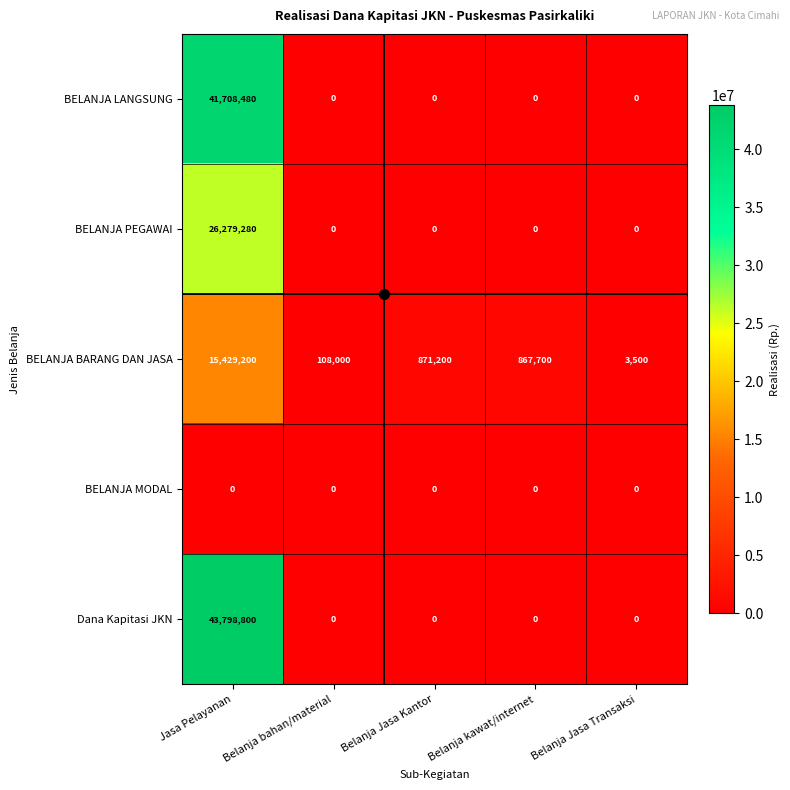

Rank the series by their maximum value, from highest to lowest.

Dana Kapitasi JKN, BELANJA LANGSUNG, BELANJA PEGAWAI, BELANJA BARANG DAN JASA, BELANJA MODAL